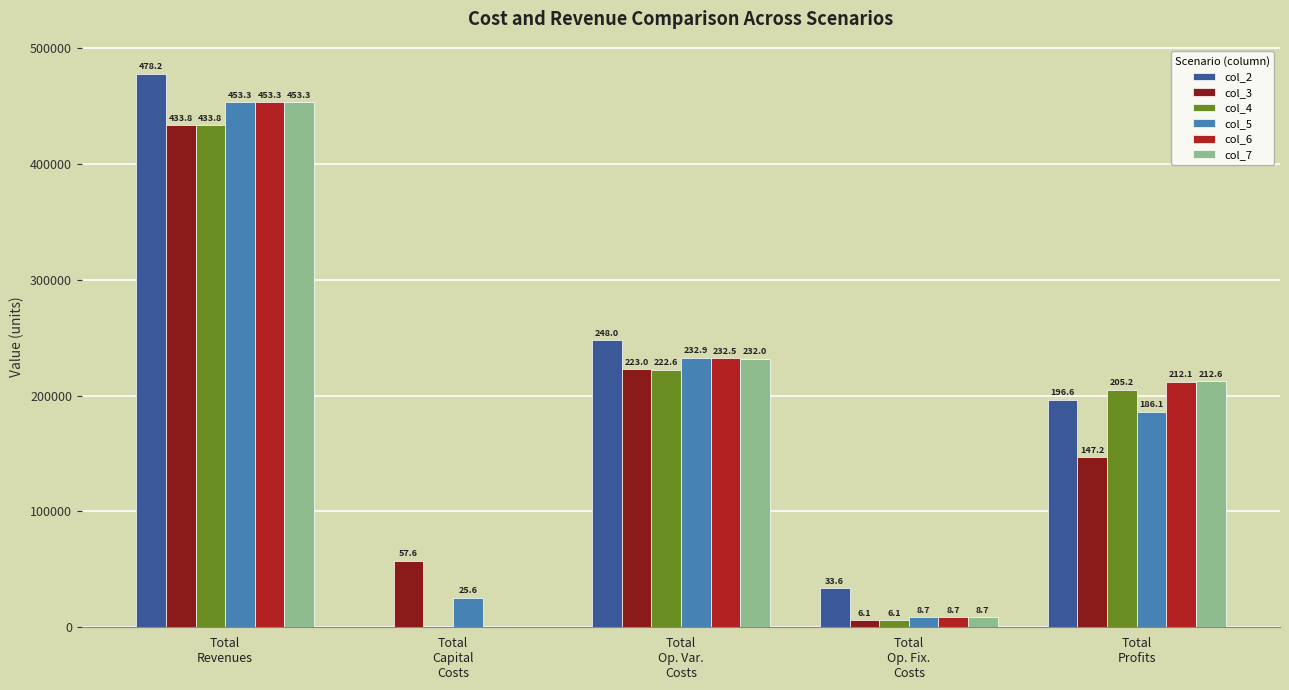

Which series has the widest spread of values?

col_2